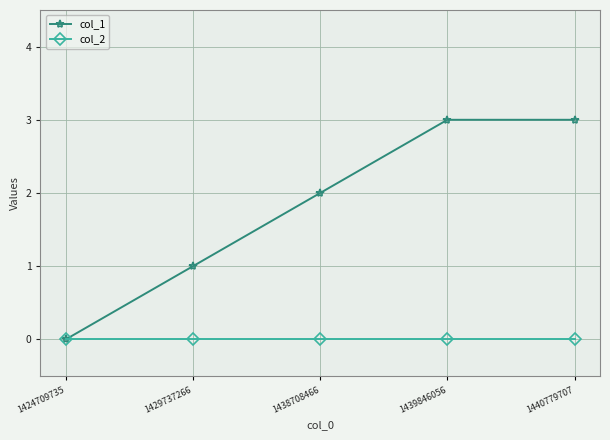

True or false: col_2 has more than 2 interior local peaks.

False